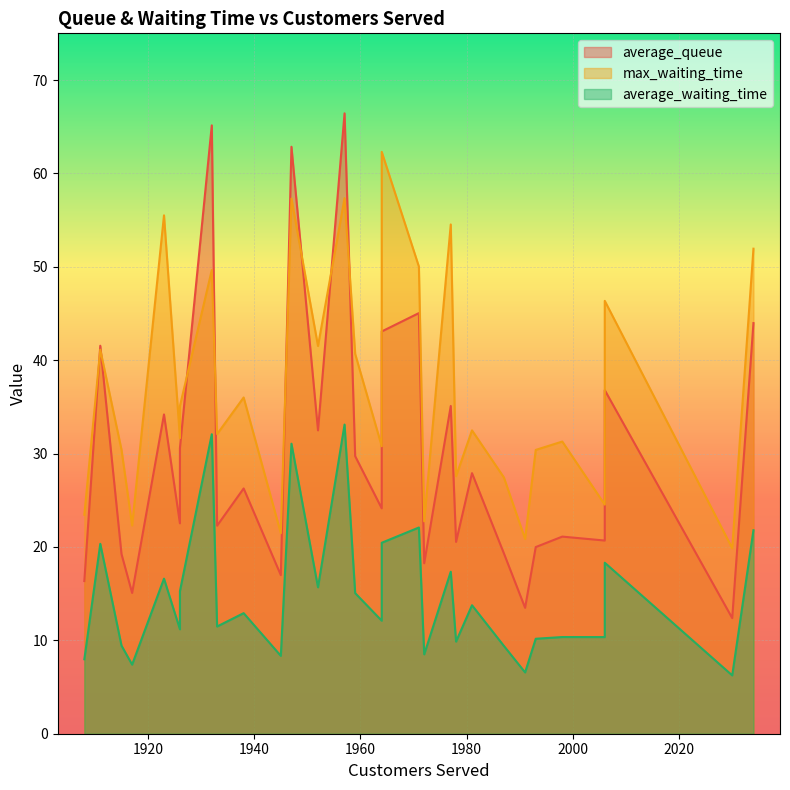

Which category has the lowest value across all series?

2030